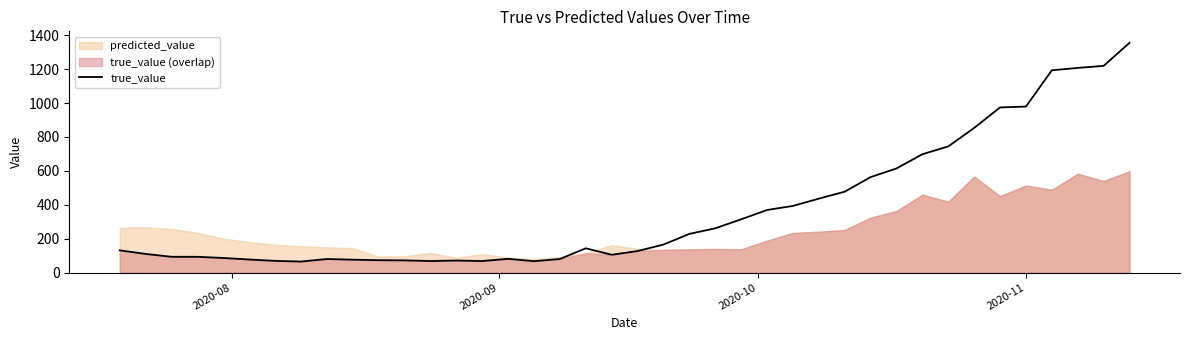

What is the maximum value for true_value?

1355